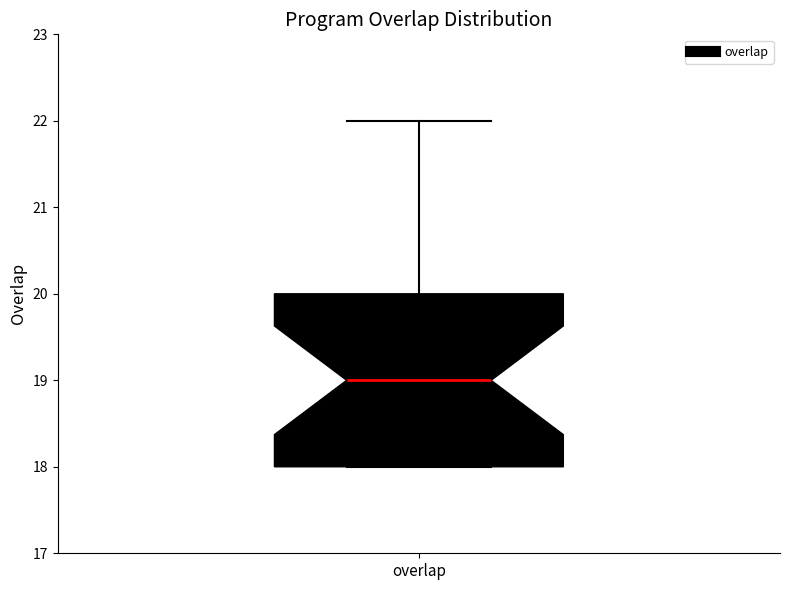

Transcribe this box plot: give where the median line is, the range the box spans, and where the two whiskers end, as read against the y-axis. The values are not printed on the chart, so give them approximately, as read against the axis.

median 19, box 18 to 20, whiskers 18 to 22